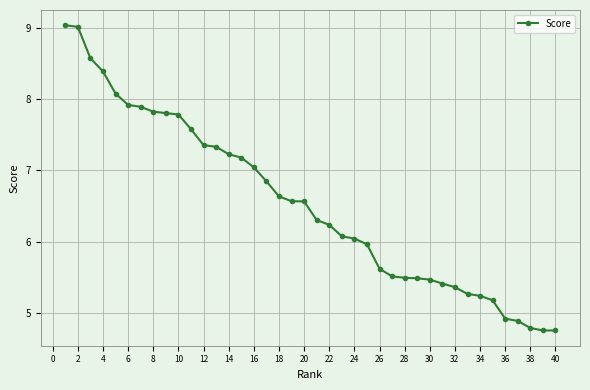

What is the greatest value displayed?

9.0